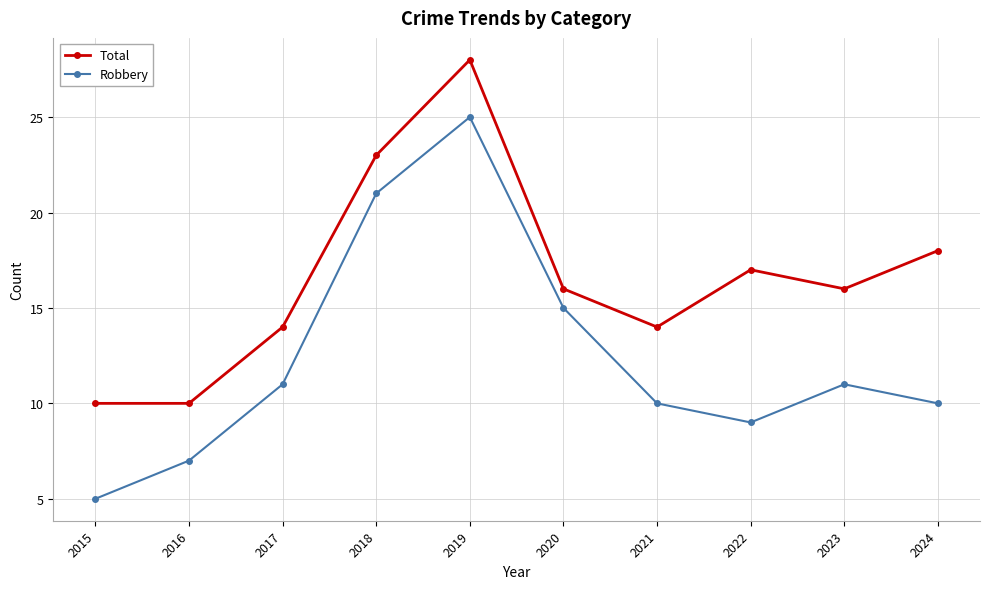

Is the value of Robbery at 2017 greater than the value of Total at 2019?

No